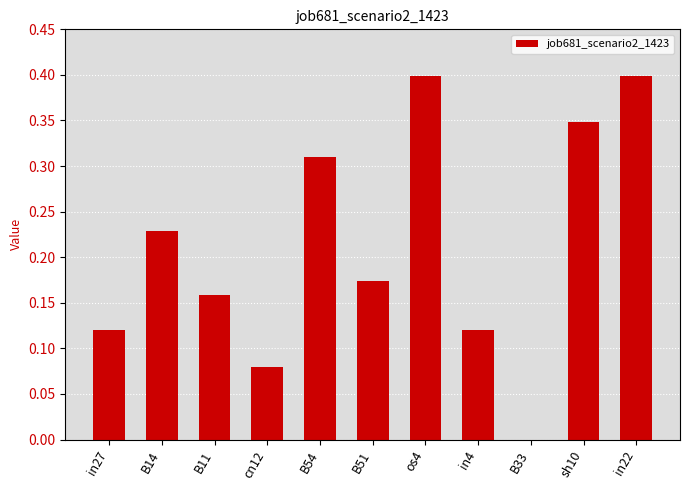

What is the sum of all values?

2.3